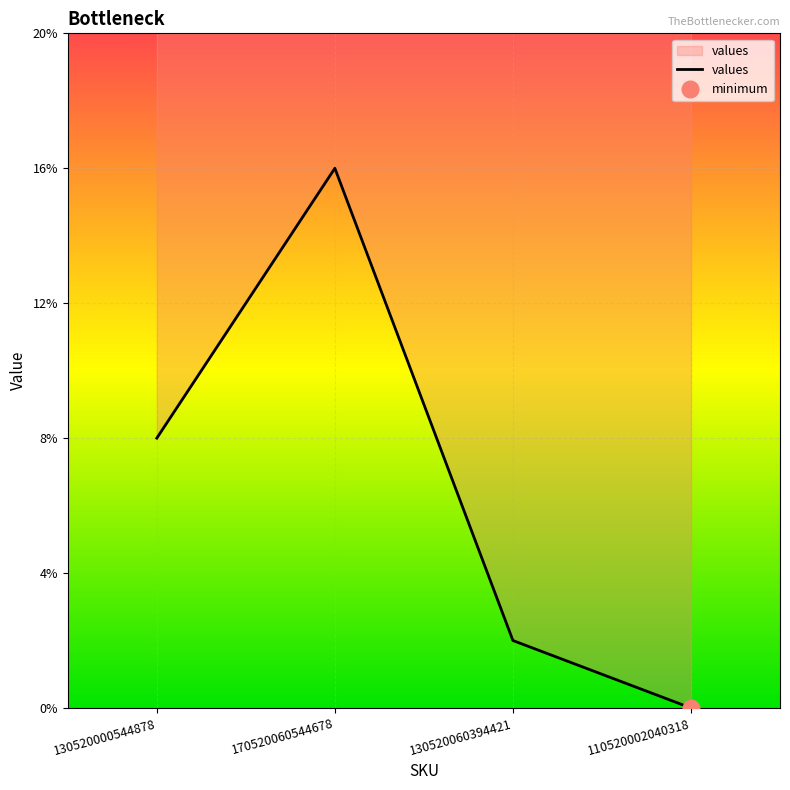

Is it true that the value at 110520002040318 is 7?

False